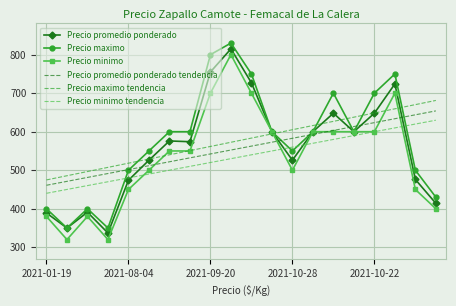

What is the lowest value of the Precio promedio ponderado series?

337.0